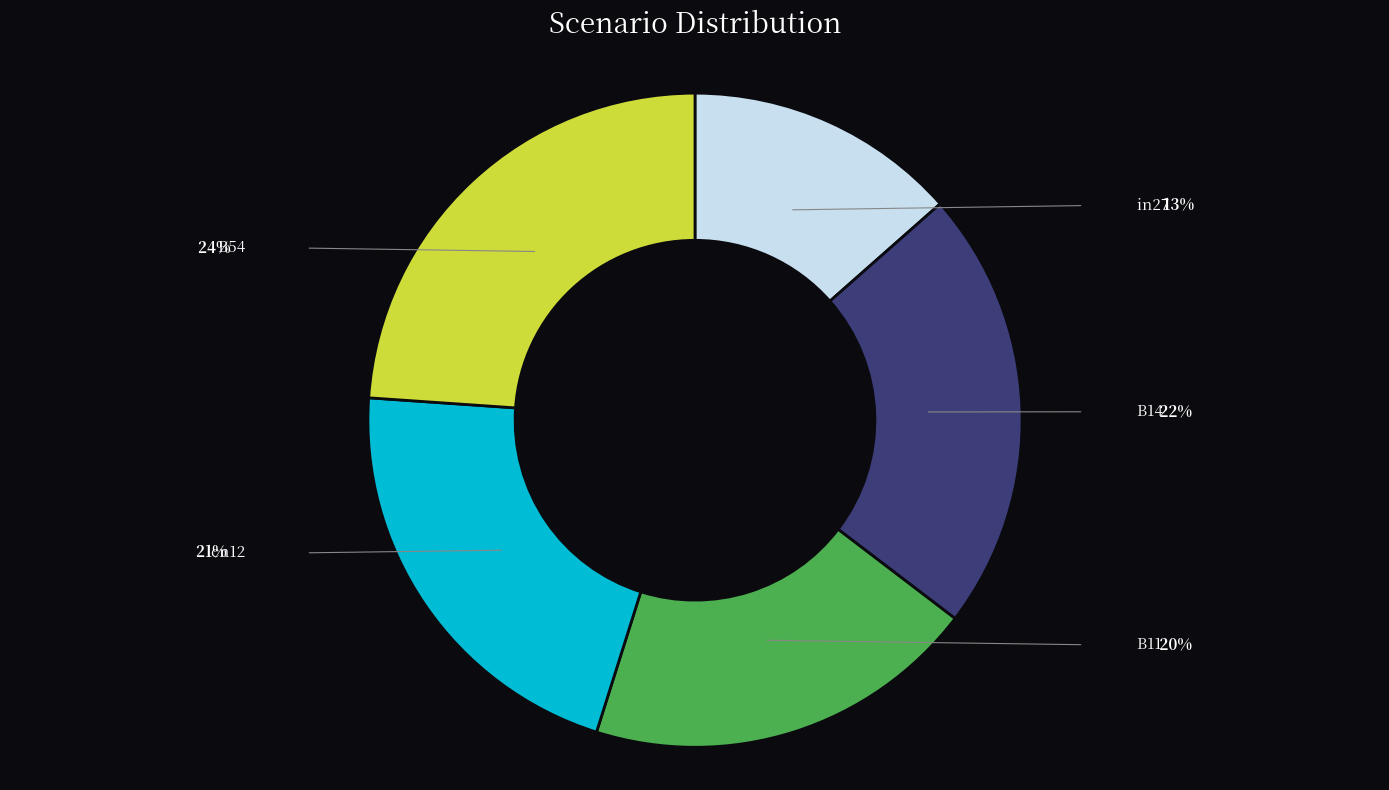

How many segments does this pie chart have?

5